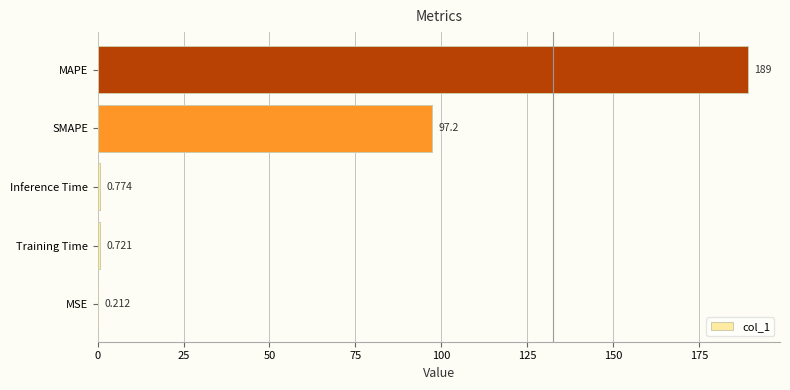

How many data points does each series have?

5